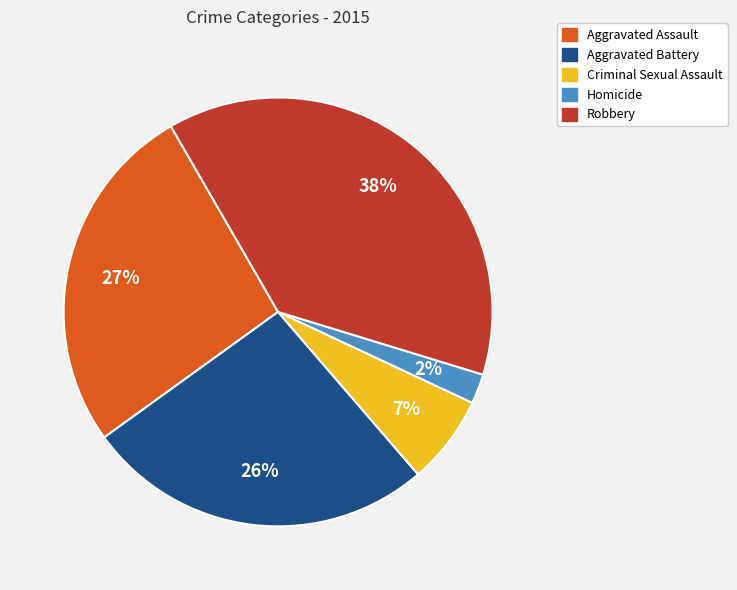

What percentage is the Aggravated Battery slice, to the nearest percent?

26%